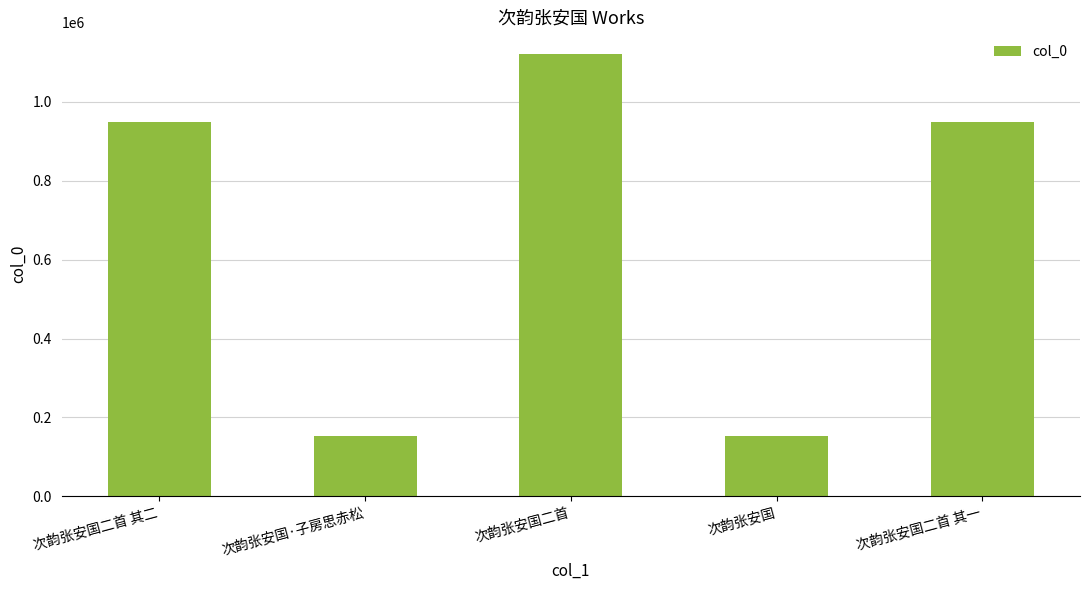

Which has a higher value, 次韵张安国二首 其一 or 次韵张安国二首?

次韵张安国二首